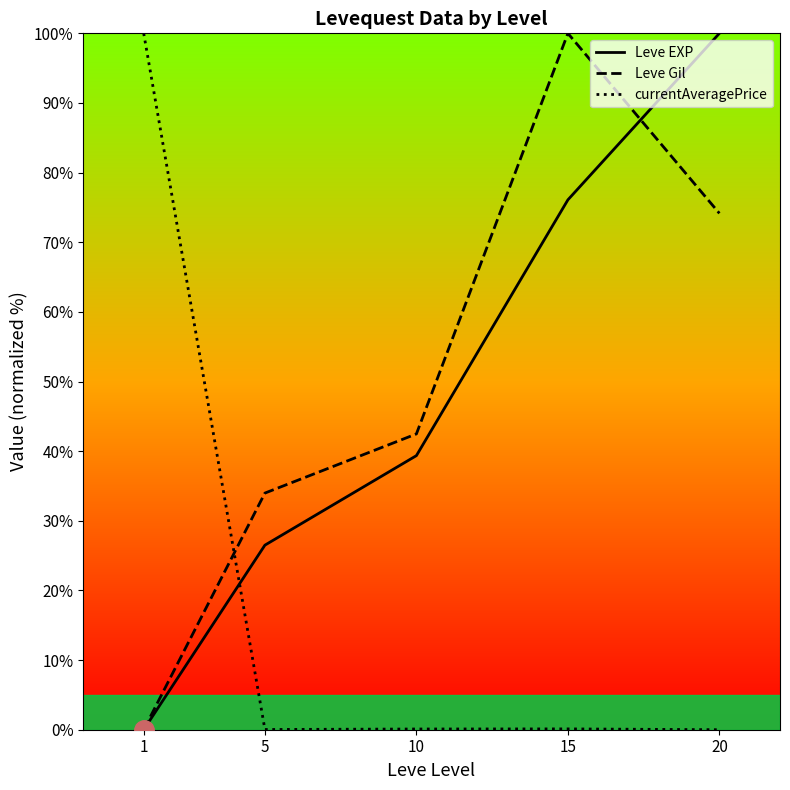

Read the currentAveragePrice value at 10.

0.1